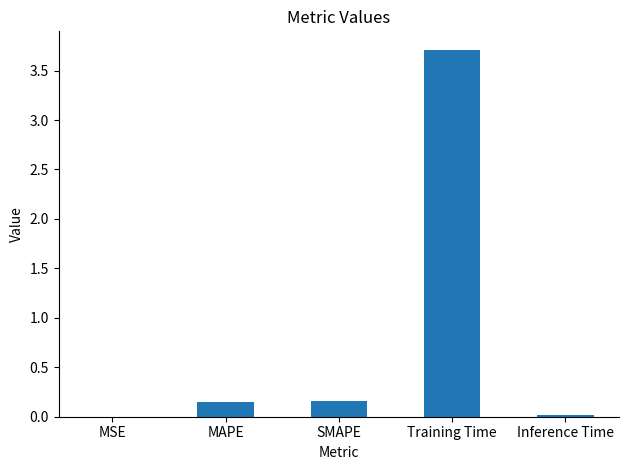

Between Inference Time and SMAPE, which is larger?

SMAPE